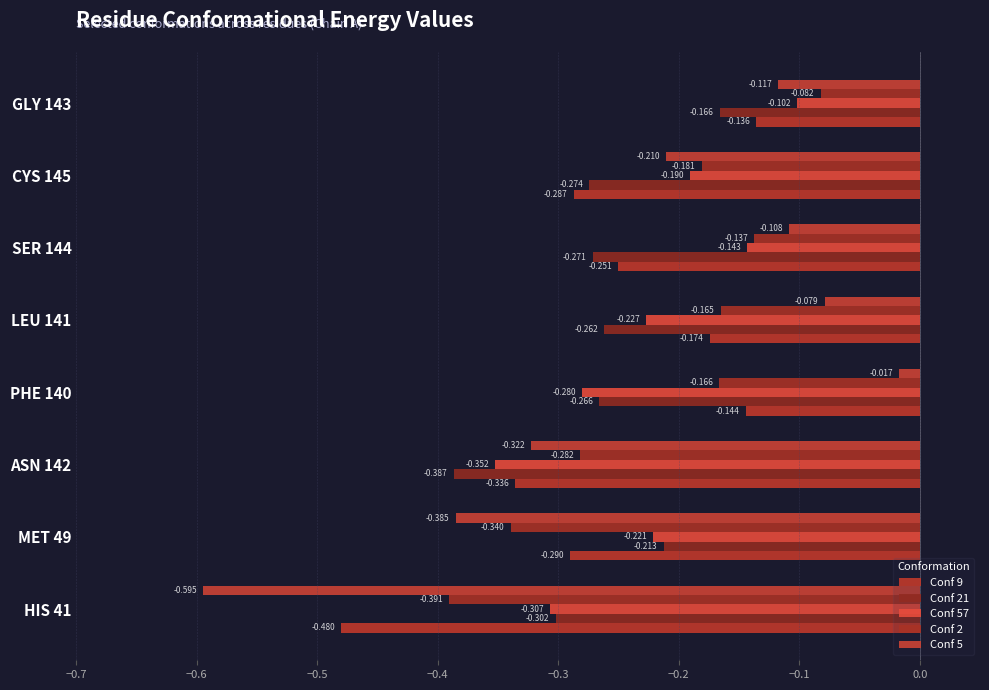

Count the number of categories in the chart.

8